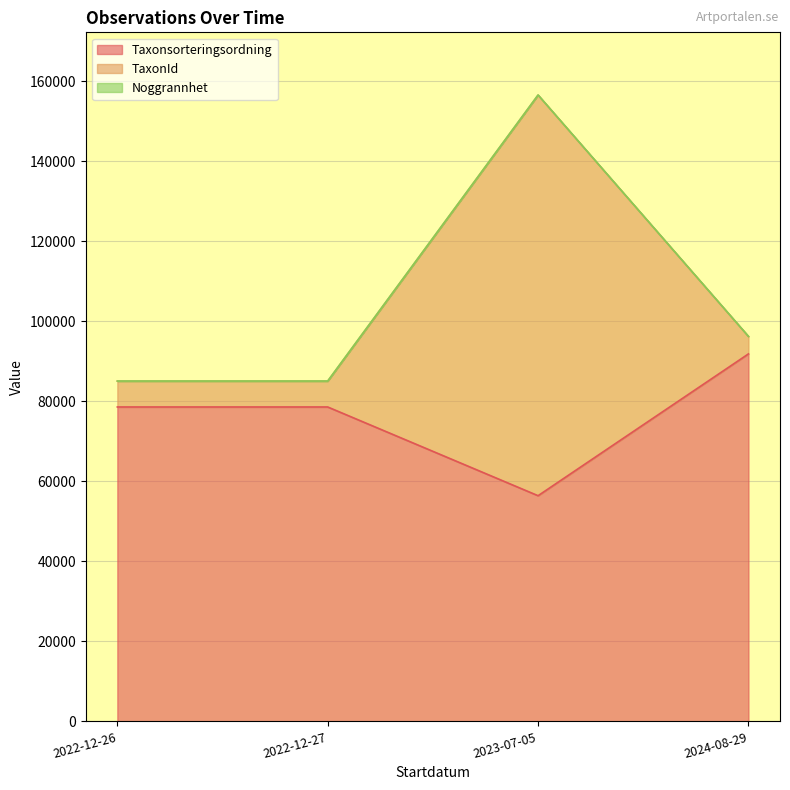

At which category is the sum across all series the highest?

2023-07-05